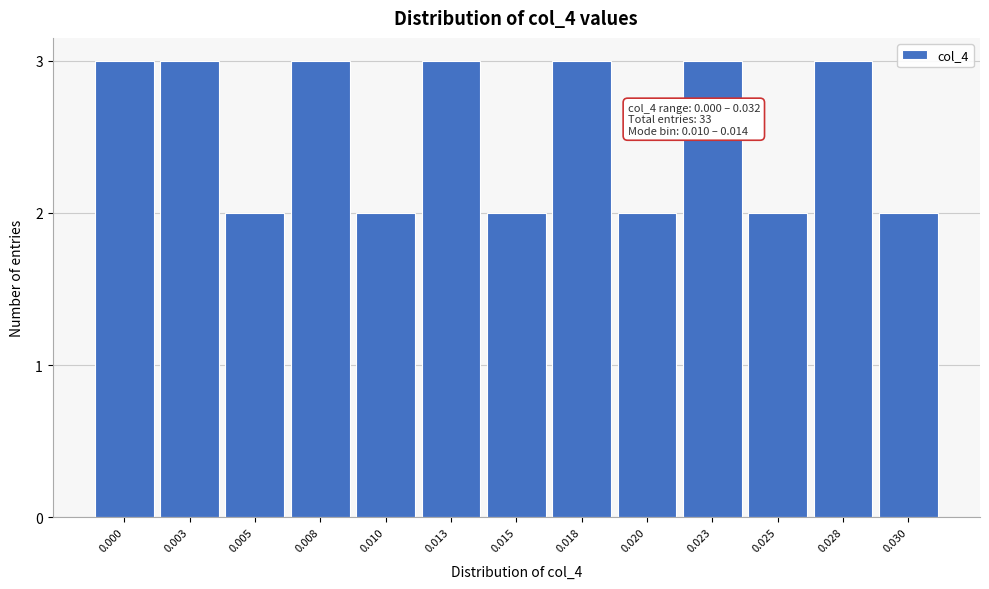

Reading left to right, list all the values displayed in this chart.

3	3	2	3	2	3	2	3	2	3	2	3	2